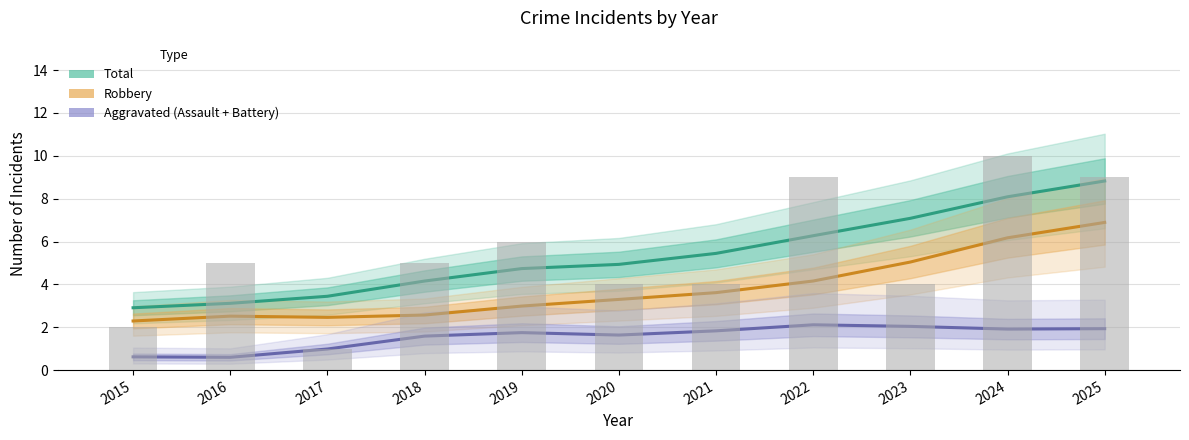

How many values in the Aggravated (Assault + Battery) series exceed 1?

8